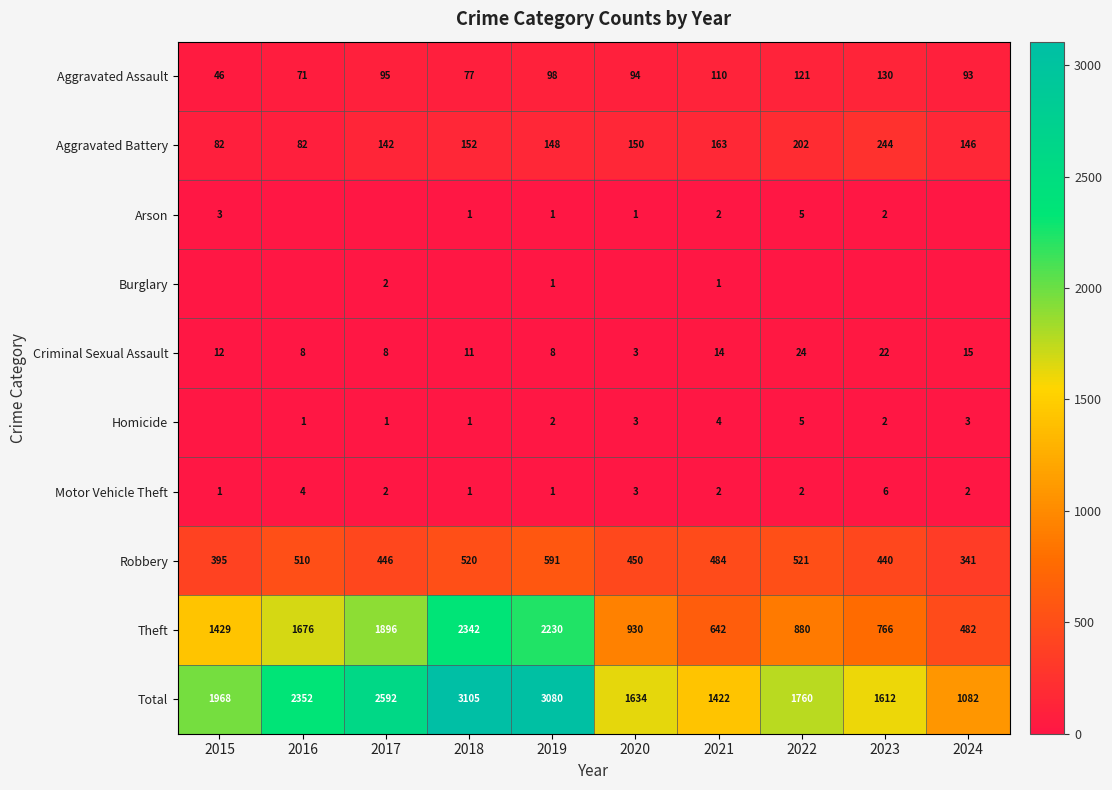

Rank the categories by Total value from lowest to highest.

2024, 2021, 2023, 2020, 2022, 2015, 2016, 2017, 2019, 2018